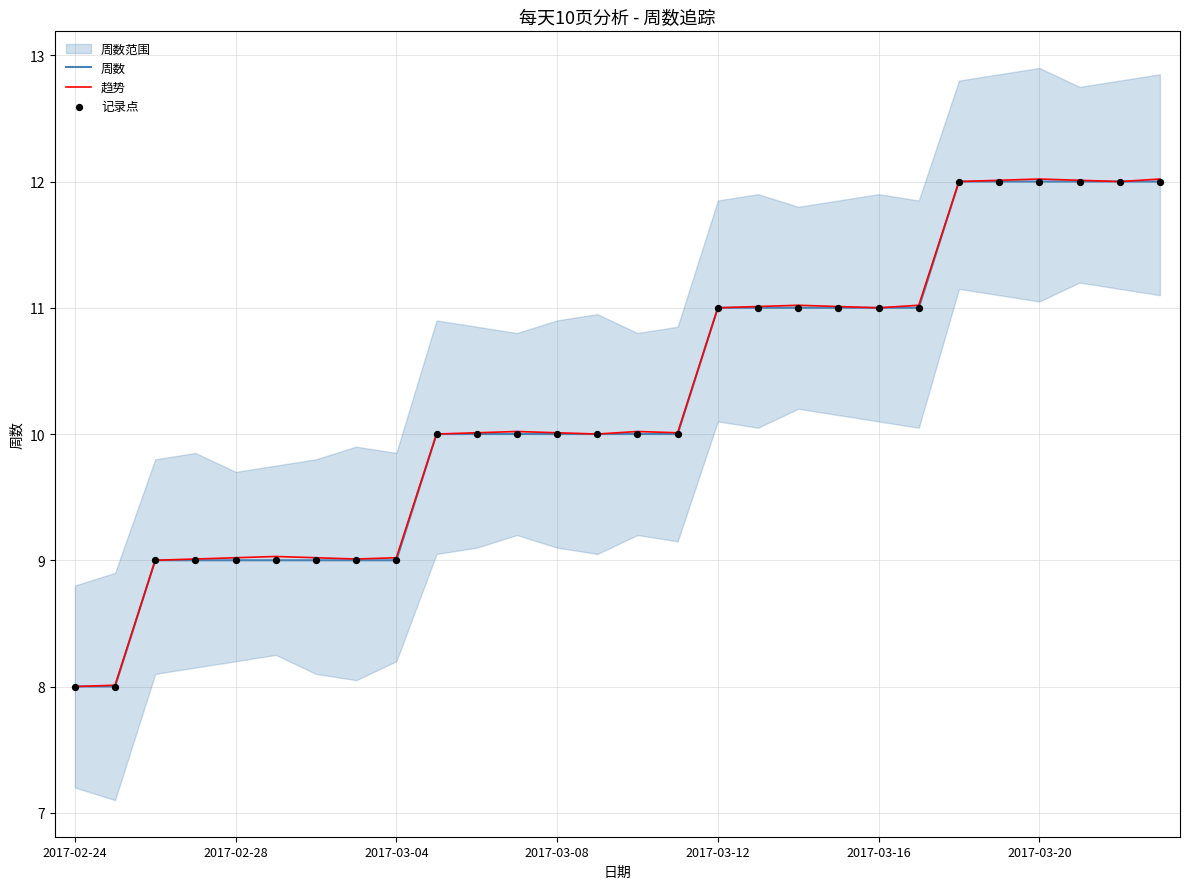

What is the lowest value of the 周数 series?

8.0